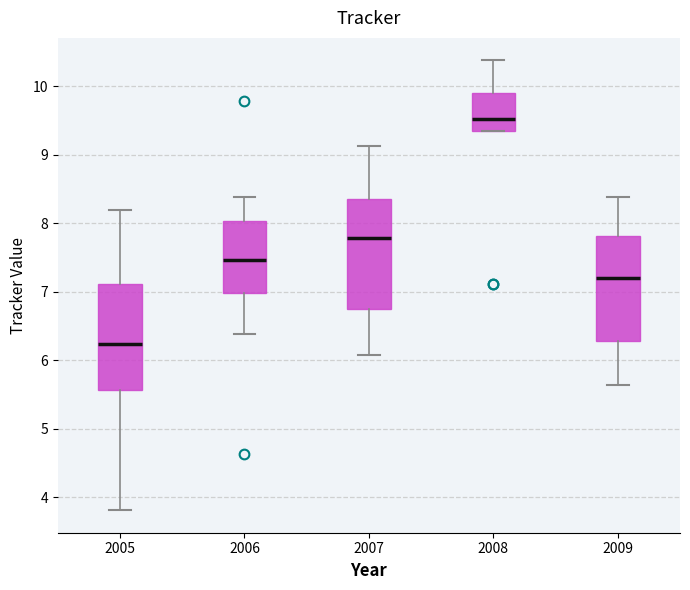

Reading left to right, read every box against the y-axis: the position of its median line, the range the box covers, and the ends of its whiskers. The values are not printed on the chart, so give them approximately, as read against the axis.

2005: median 6.2, box 5.6 to 7.1, whiskers 3.8 to 8.2
2006: median 7.5, box 7.0 to 8.0, whiskers 6.4 to 8.4
2007: median 7.8, box 6.7 to 8.3, whiskers 6.1 to 9.1
2008: median 9.5, box 9.3 to 9.9, whiskers 9.3 to 10.4
2009: median 7.2, box 6.3 to 7.8, whiskers 5.6 to 8.4